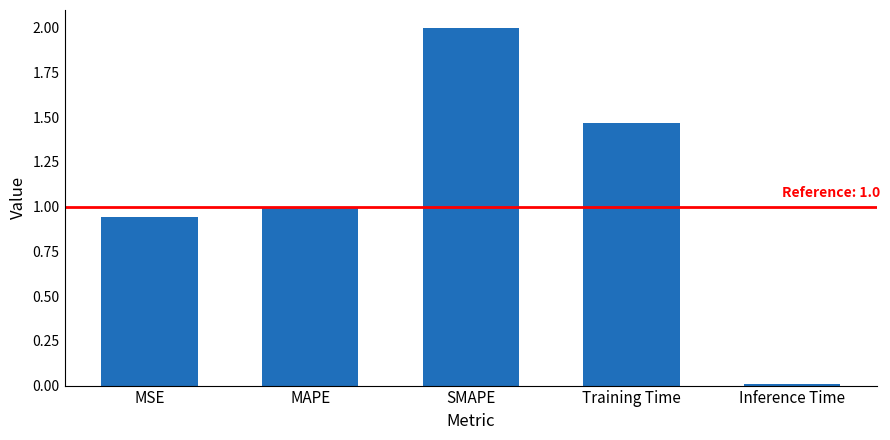

What is the change in value from MAPE to SMAPE?

+1.0